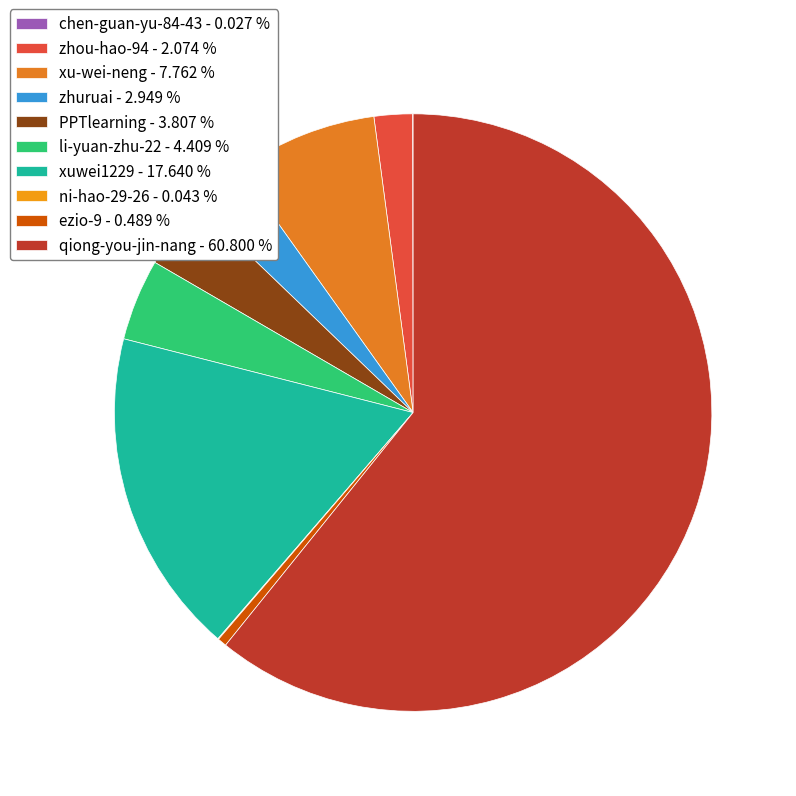

To the nearest percent, what is the combined percentage of zhuruai and xu-wei-neng?

11%